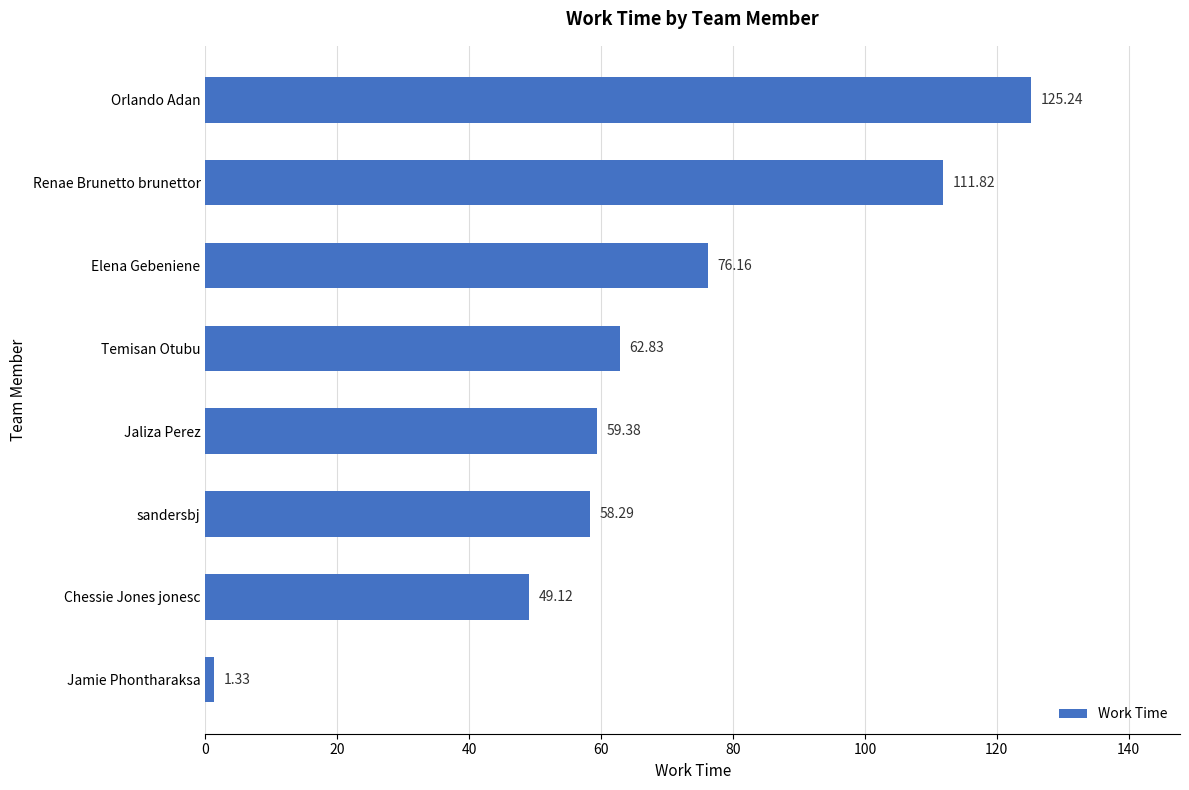

At which category does the chart reach its peak across all series?

Orlando Adan